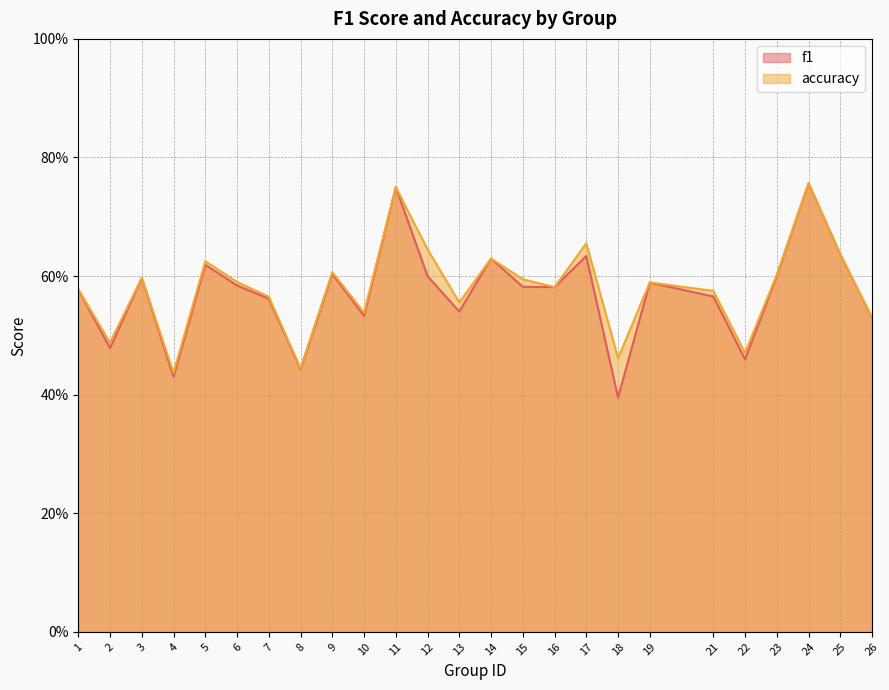

Does the chart have visible grid lines?

Yes